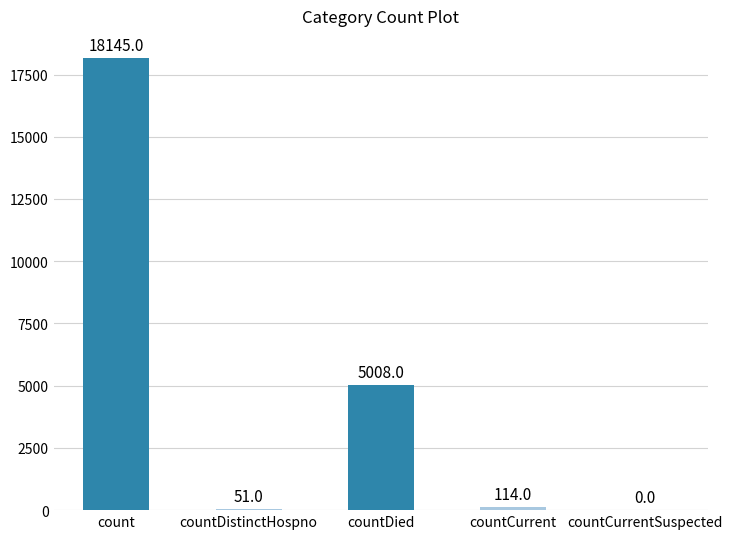

What is the greatest value displayed?

18145